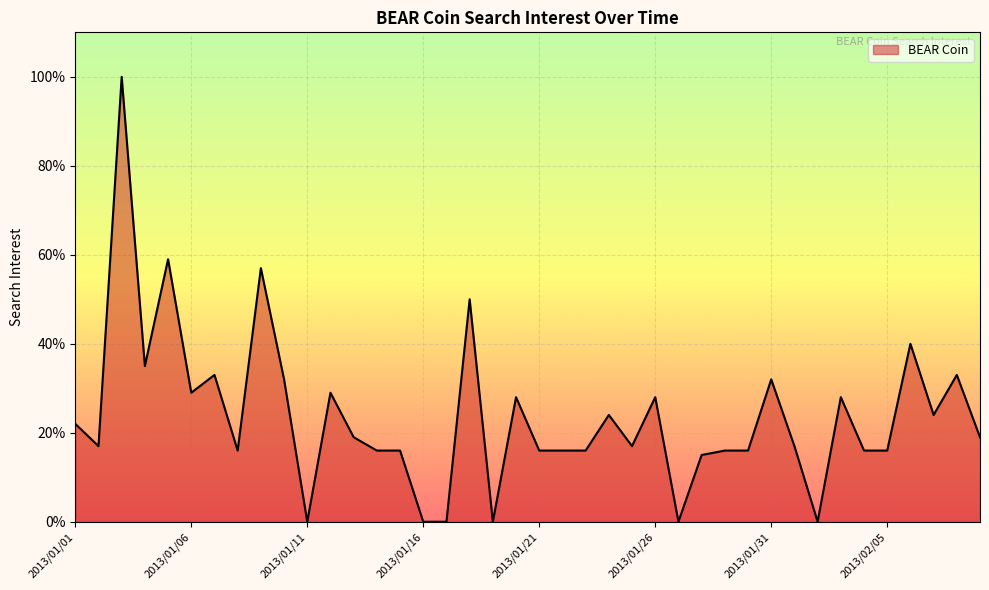

What is the maximum value shown in the chart?

100